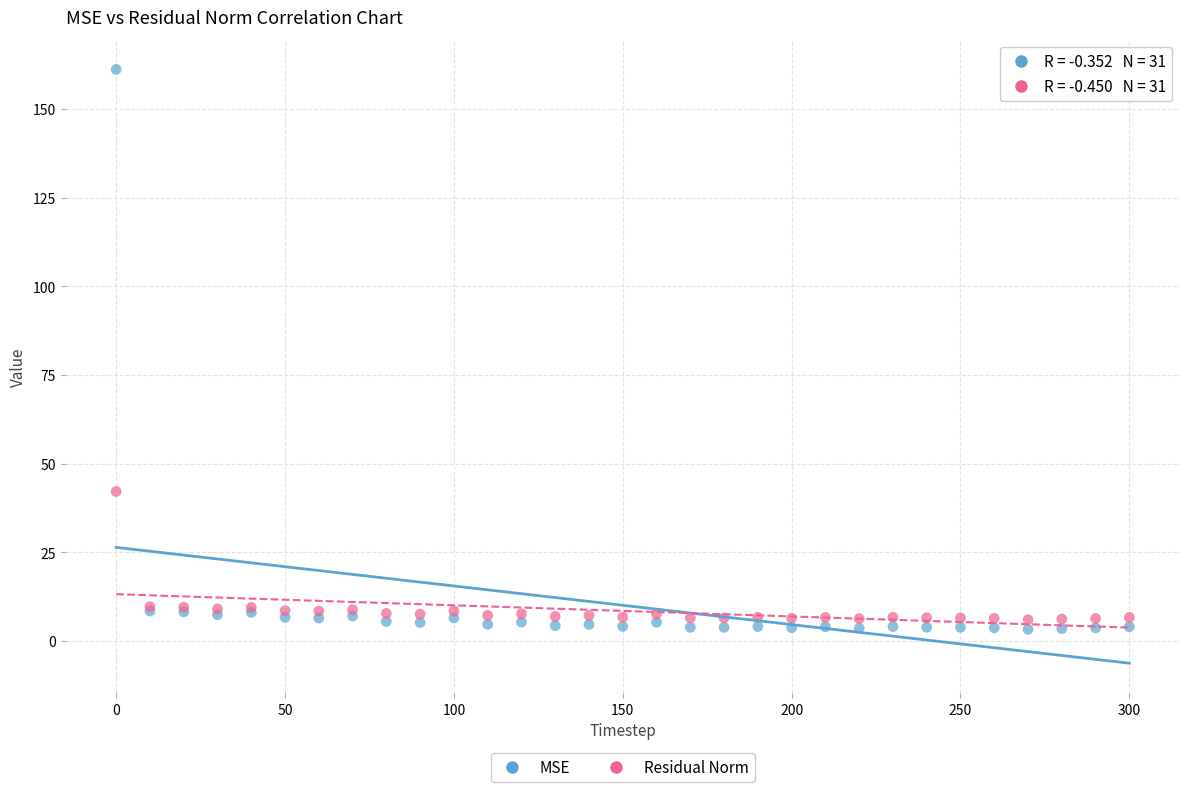

Which series has the widest spread of Y values?

MSE